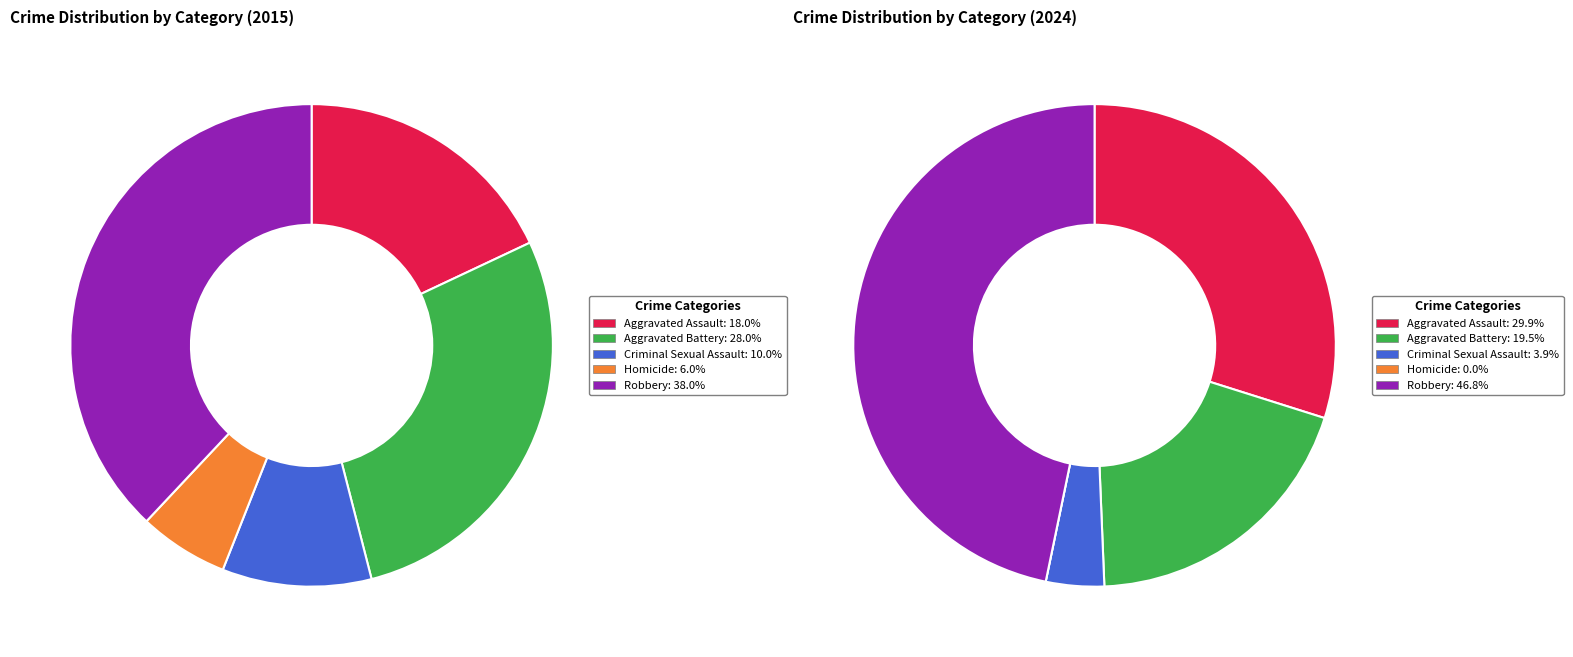

To the nearest percent, what portion does Criminal Sexual Assault represent?

10%